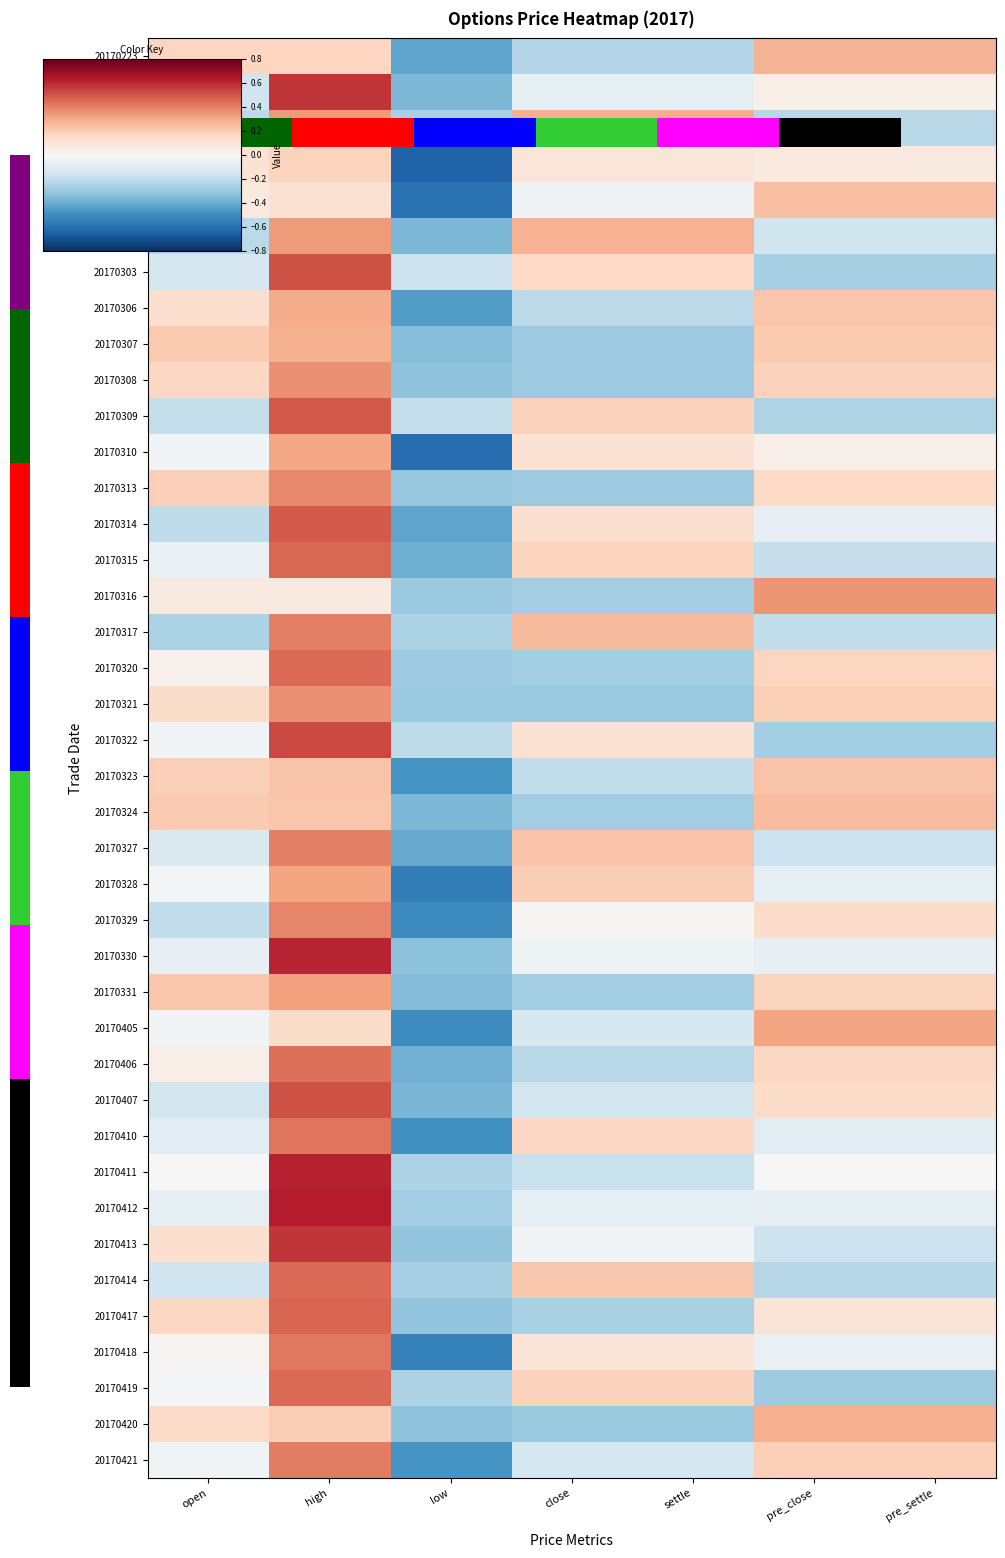

The 20170420 series shows 0.1 at open. True or false?

False